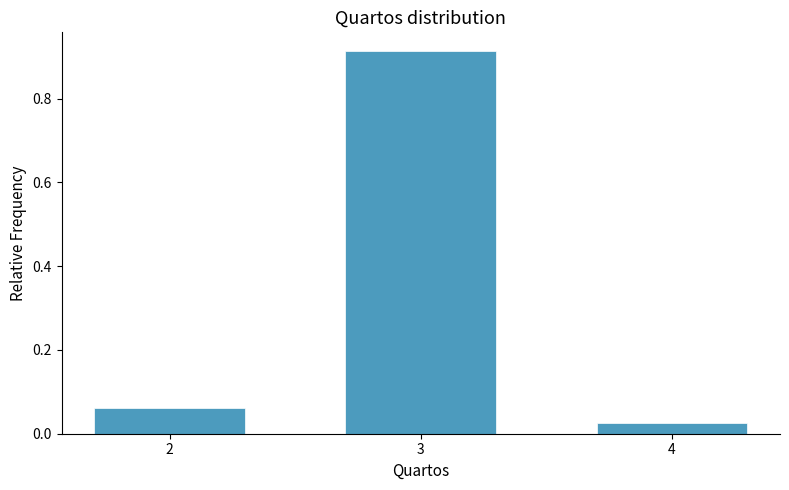

Between 3 and 2, which is larger?

3